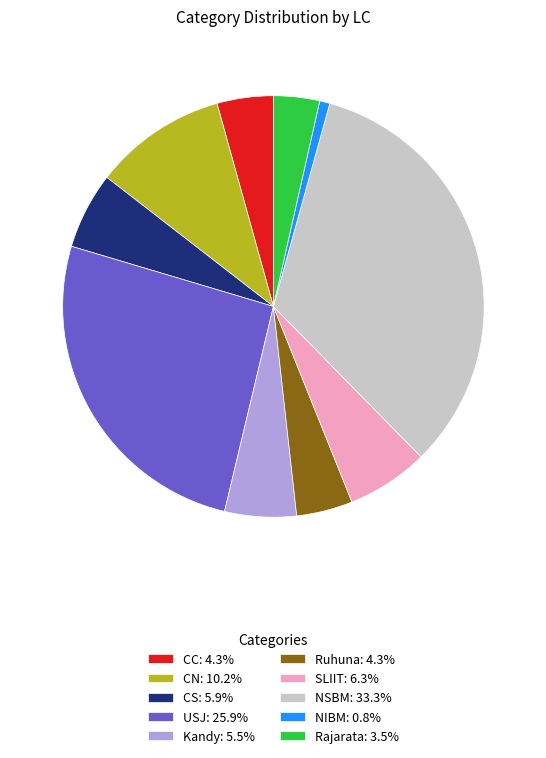

The NSBM slice represents 33% of the pie. True or false?

True